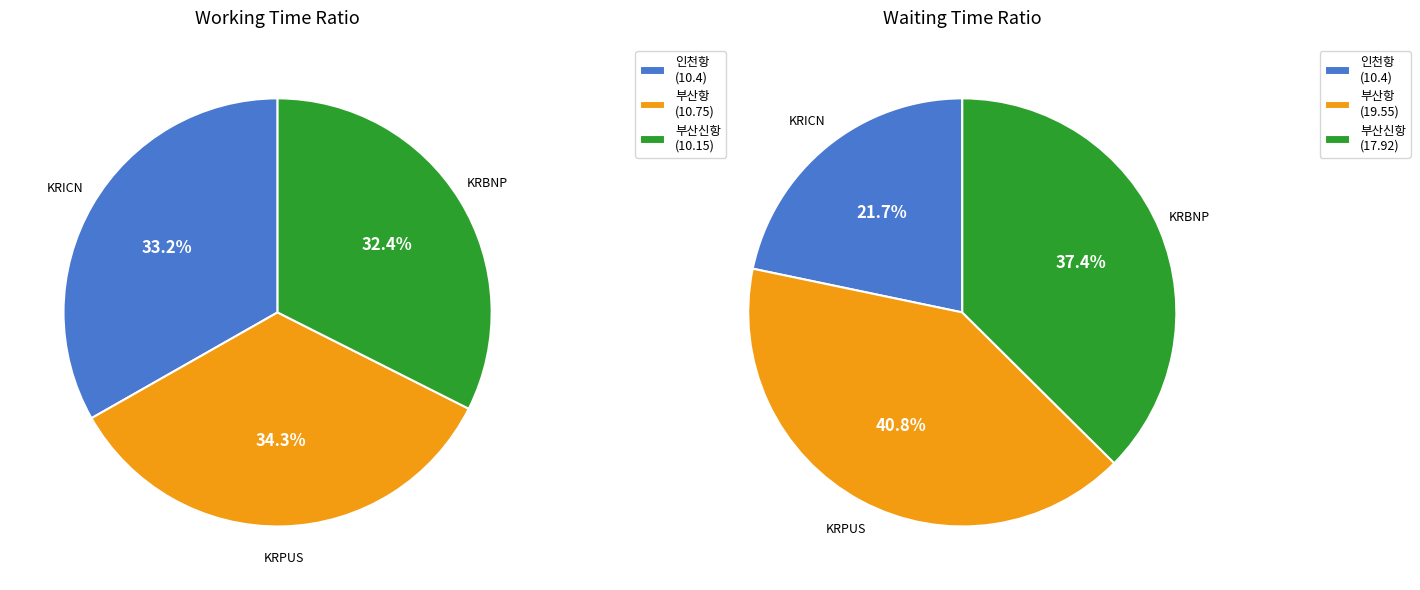

What is the smallest slice in the pie chart?

KRBNP